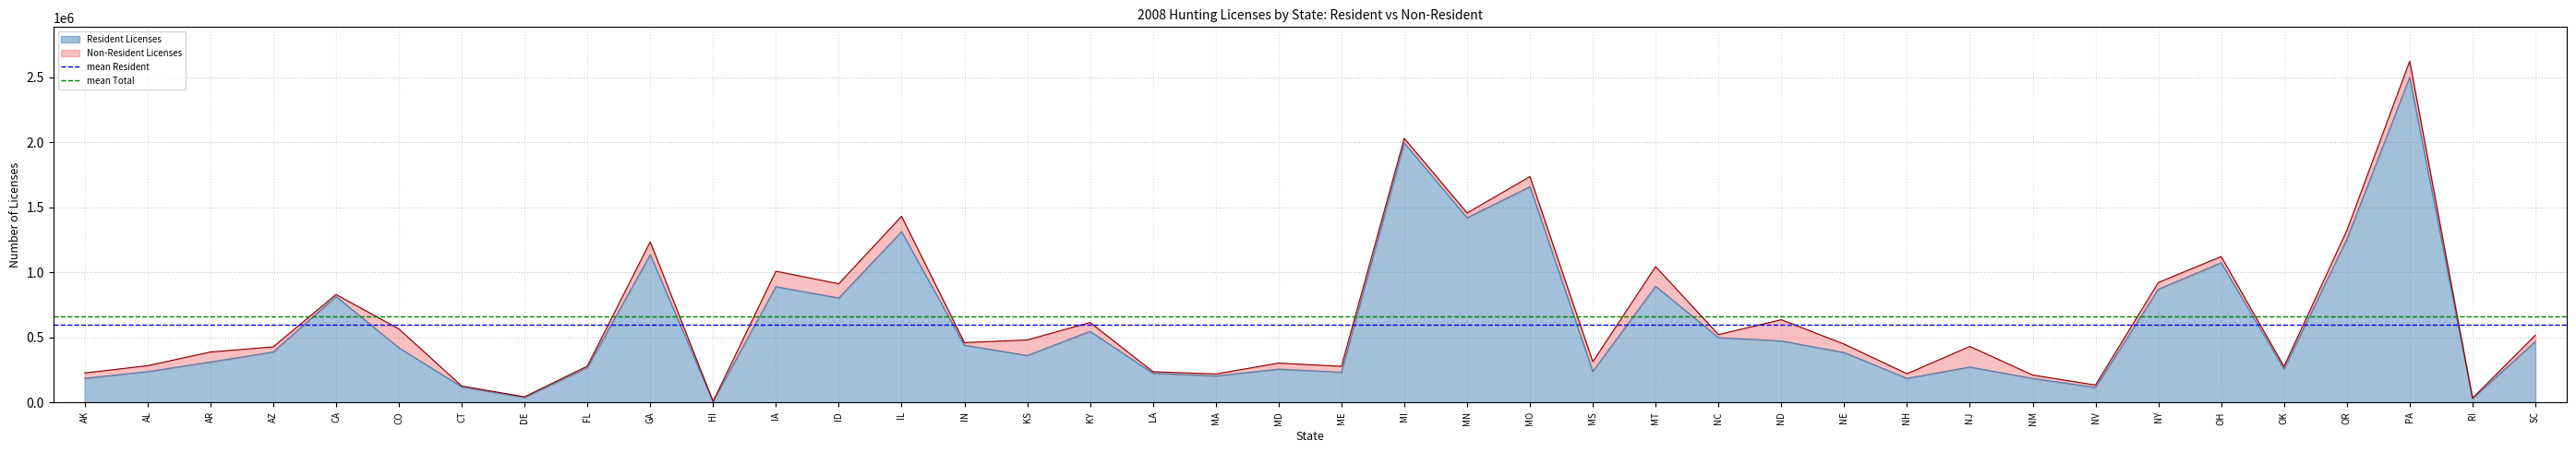

Is it true that Resident Licenses equals 480345 at FL?

False